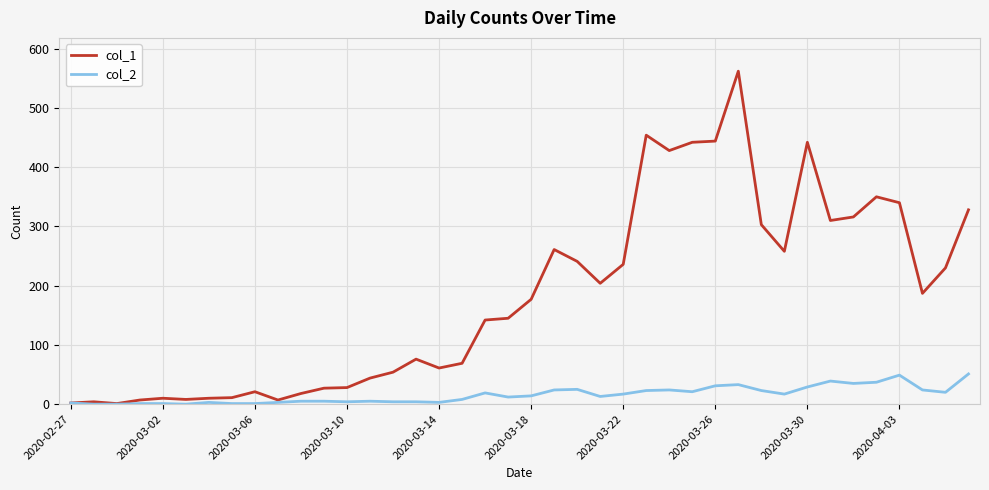

List the series in order of their peak value, lowest first.

col_2, col_1